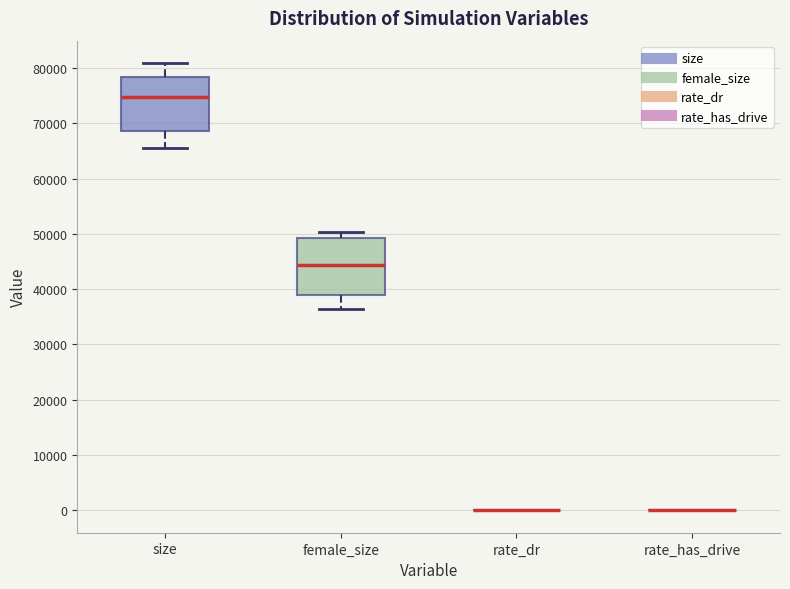

Reading left to right, read every box against the y-axis: the position of its median line, the range the box covers, and the ends of its whiskers. The values are not printed on the chart, so give them approximately, as read against the axis.

size: median 75000, box 69000 to 78000, whiskers 66000 to 81000
female_size: median 44000, box 39000 to 49000, whiskers 36000 to 50000
rate_dr: box collapsed to a line at 0, whiskers 0 to 0
rate_has_drive: box collapsed to a line at 0, whiskers 0 to 0